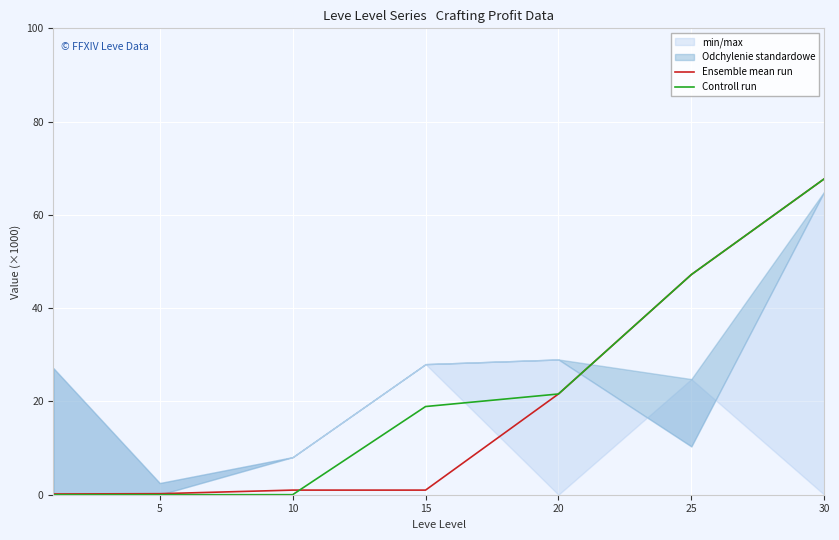

What is the total value across all series at 5?

0.2